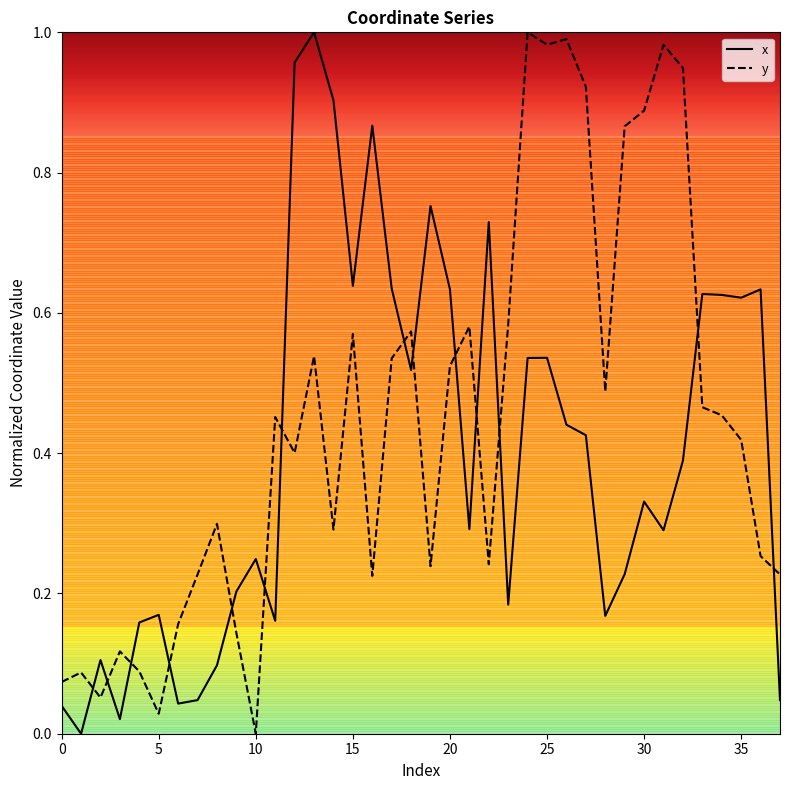

Rank the series by their average value, from highest to lowest.

y, x